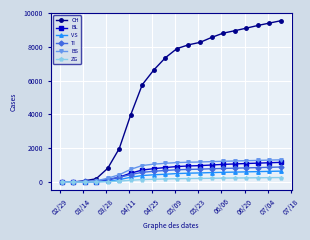

What is the highest value of the CH series?

9541